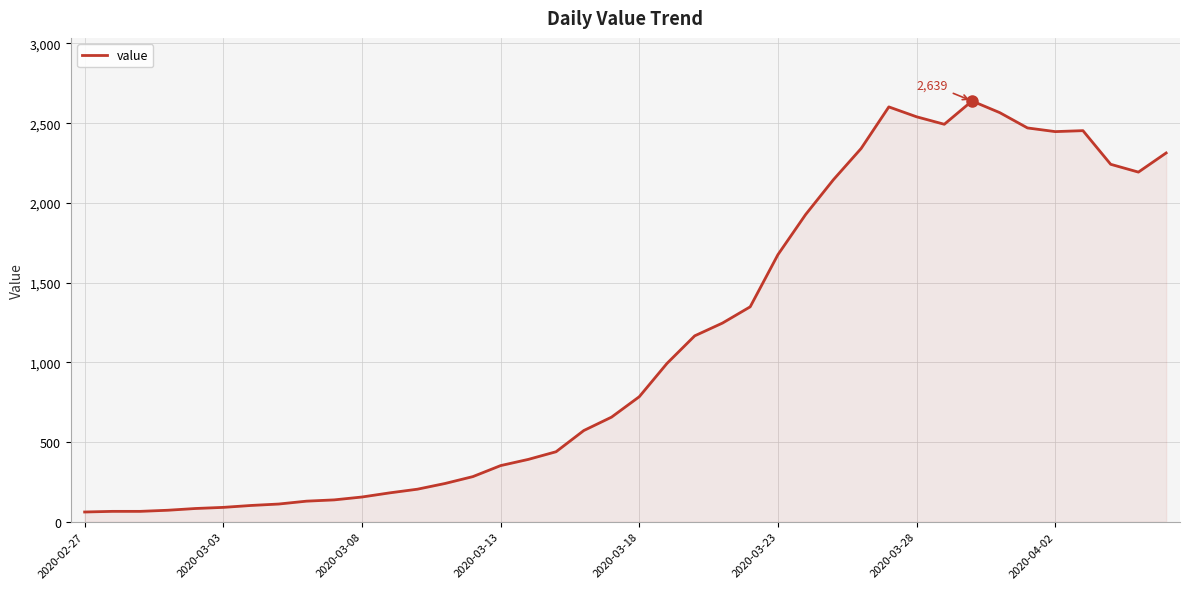

What is the difference between the maximum and minimum values?

2578